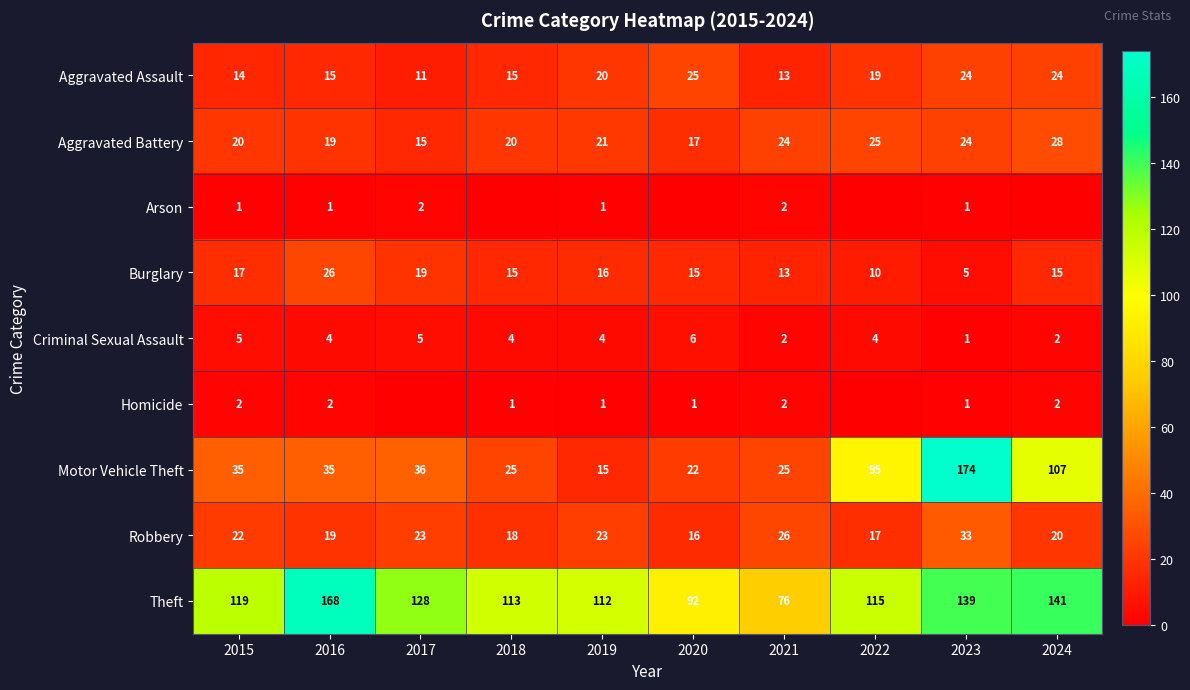

How many distinct data groups are displayed?

9